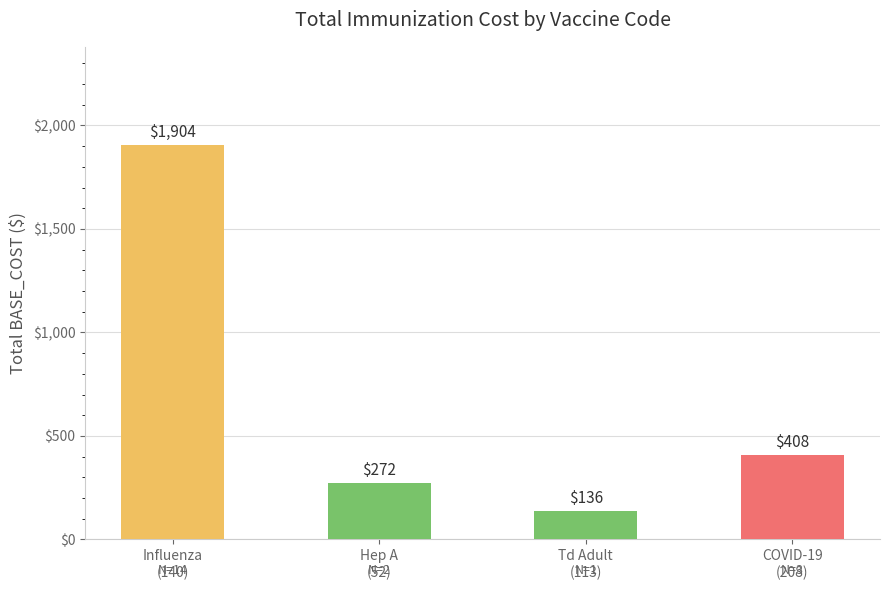

Which has a higher value, Td Adult
(113) or Influenza
(140)?

Influenza
(140)